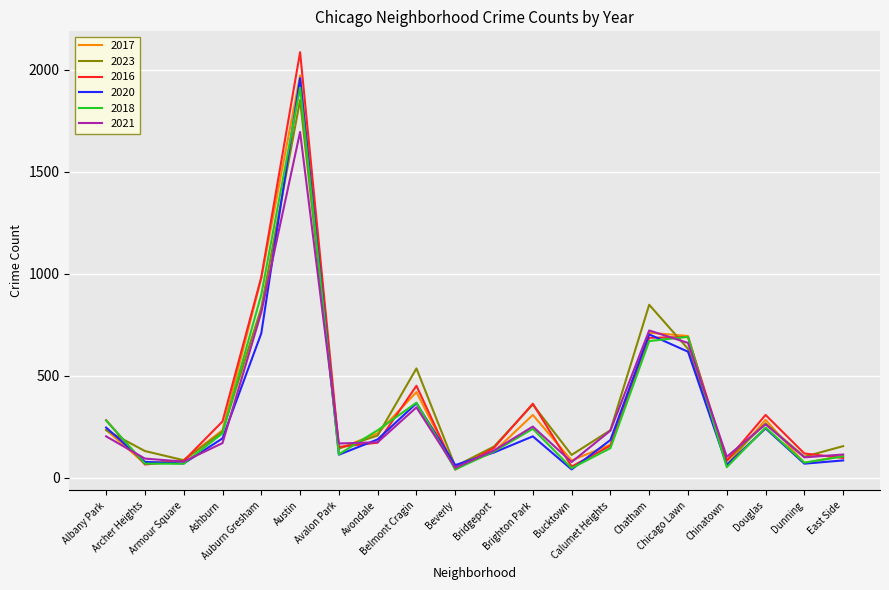

Which category has the lowest value in the 2023 series?

Beverly